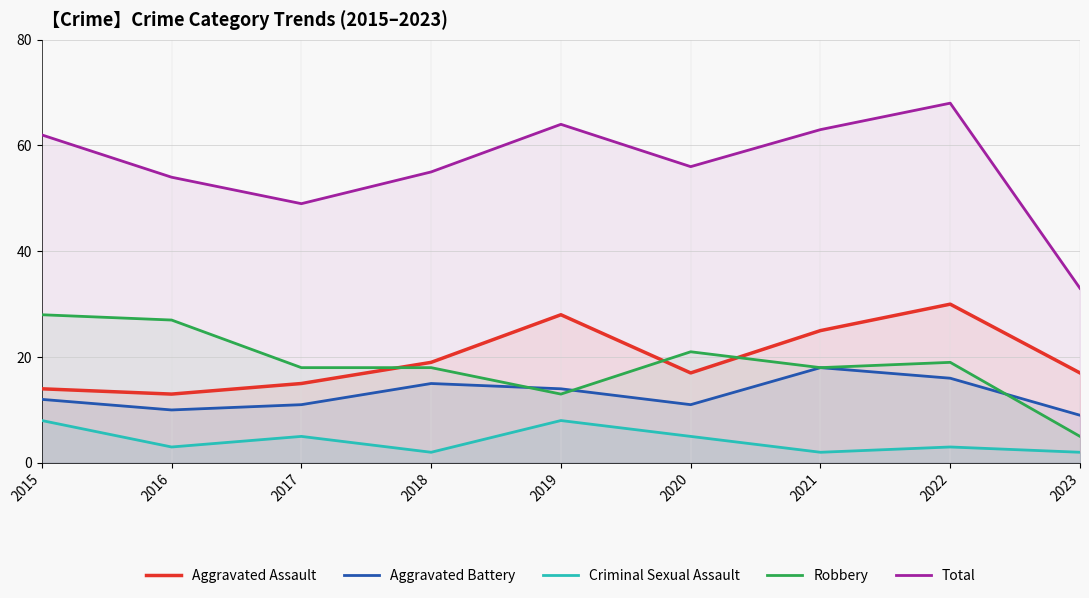

What is the smallest value displayed?

2